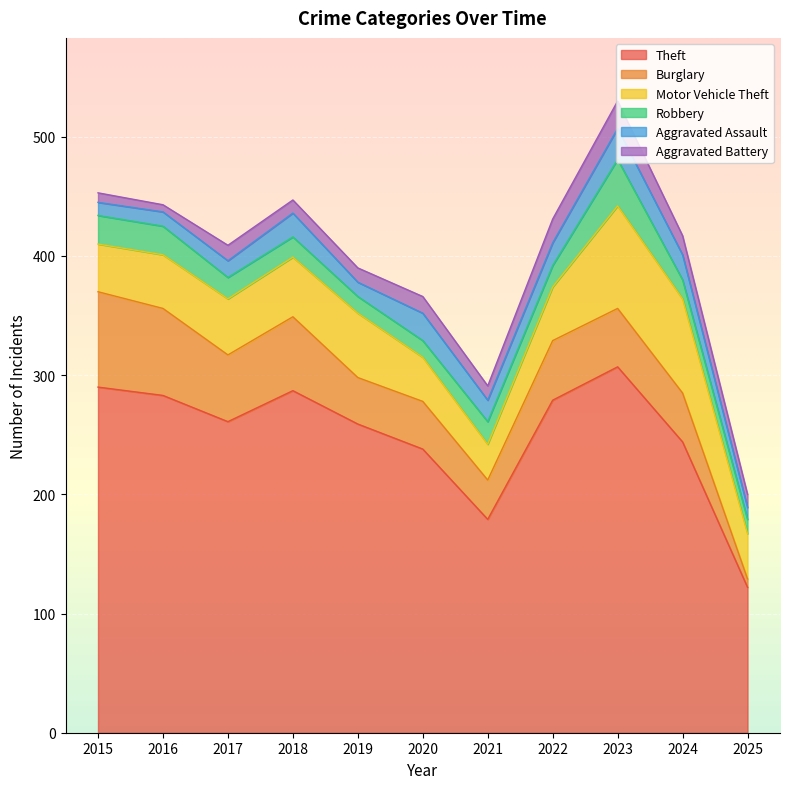

In Robbery, how many points are higher than both neighbors (excluding endpoints)?

2